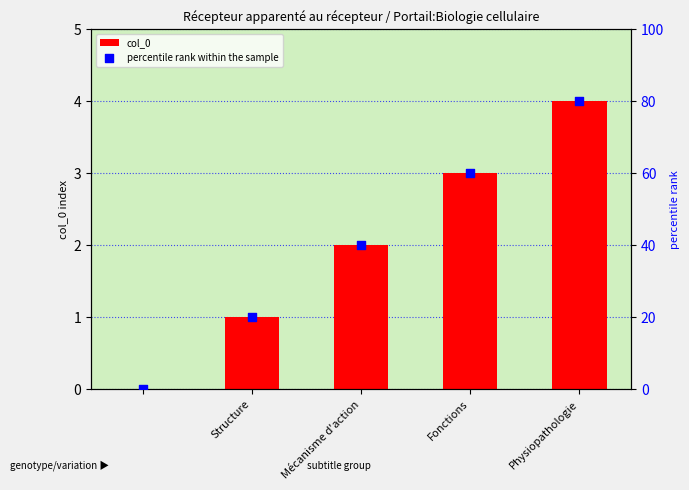

Which series contains the lowest Y value?

col_0